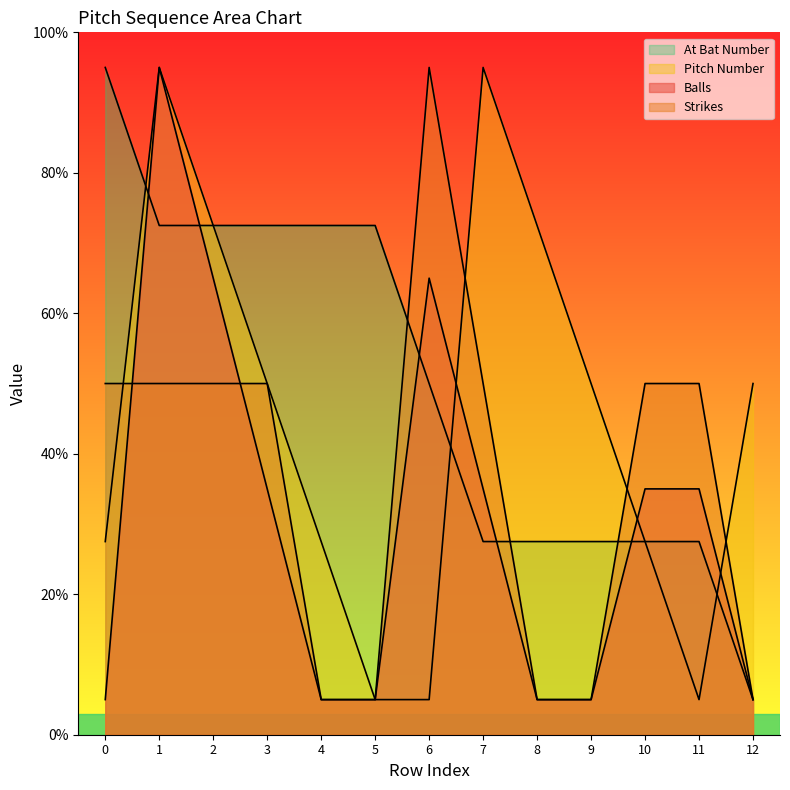

List the labels in order of strikes value, largest first.

6, 0, 1, 2, 3, 7, 10, 11, 4, 5, 8, 9, 12